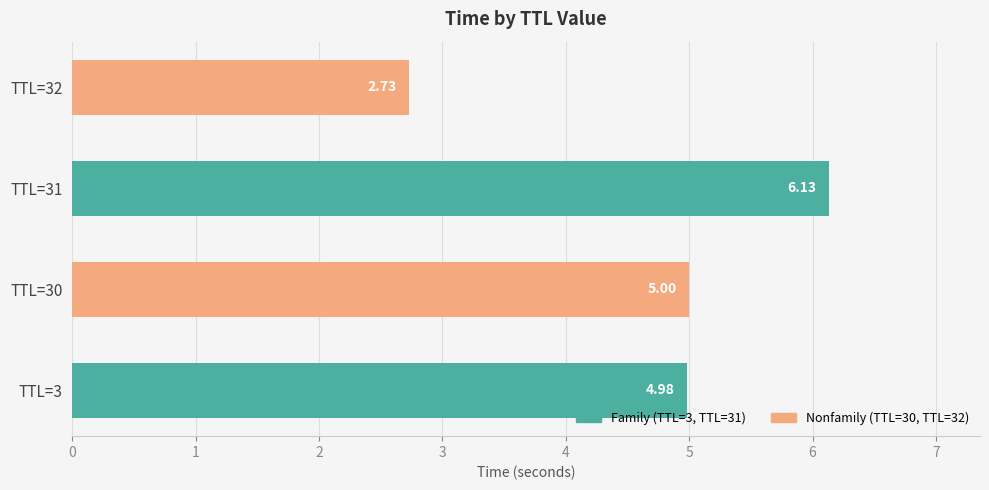

What is the difference between the second highest and minimum values?

2.3